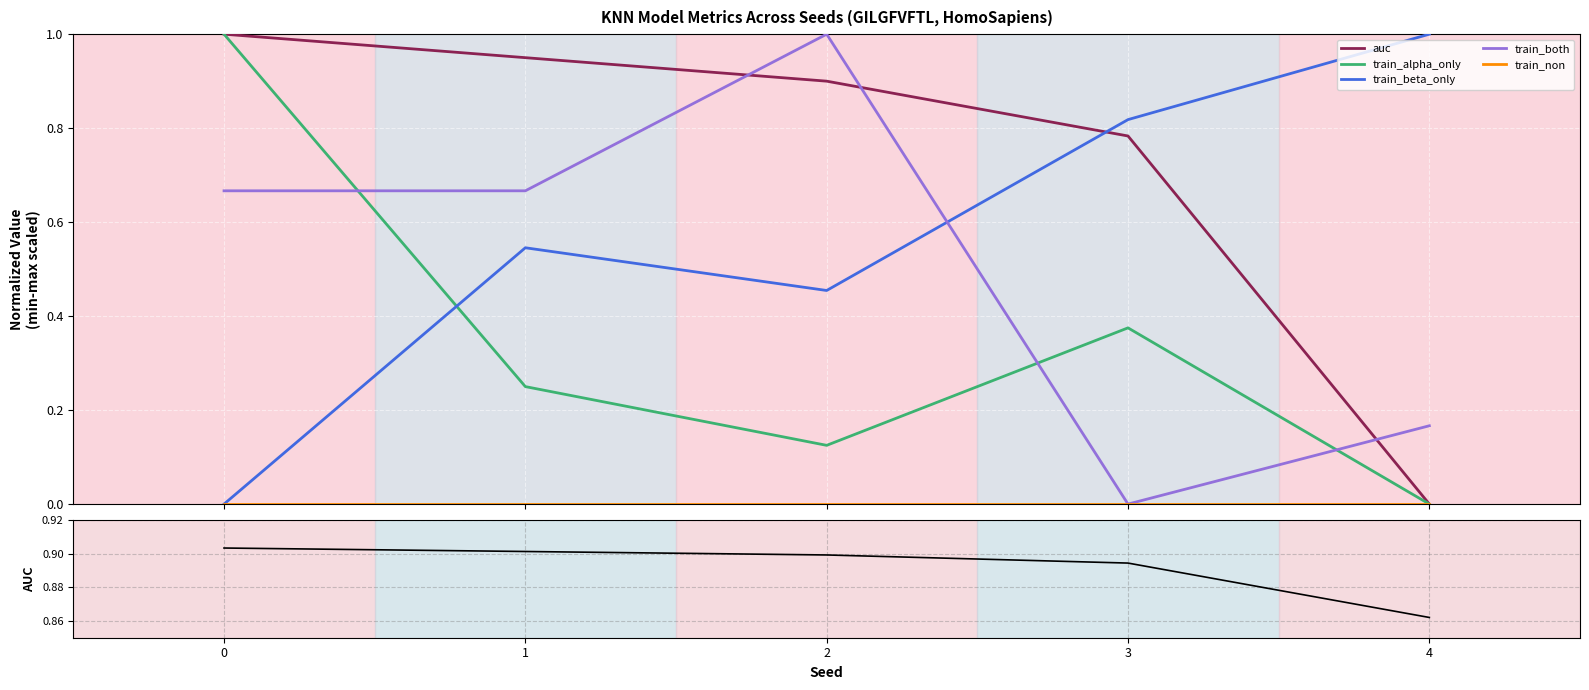

How many train_beta_only values are between 0 and 1?

5